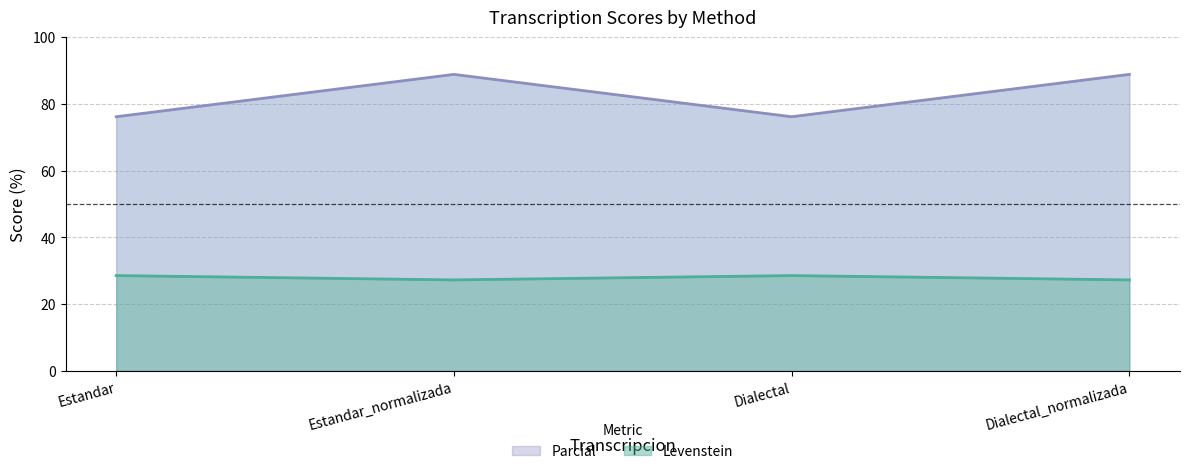

Which category has the lowest value in the Parcial series?

Estandar_normalizada